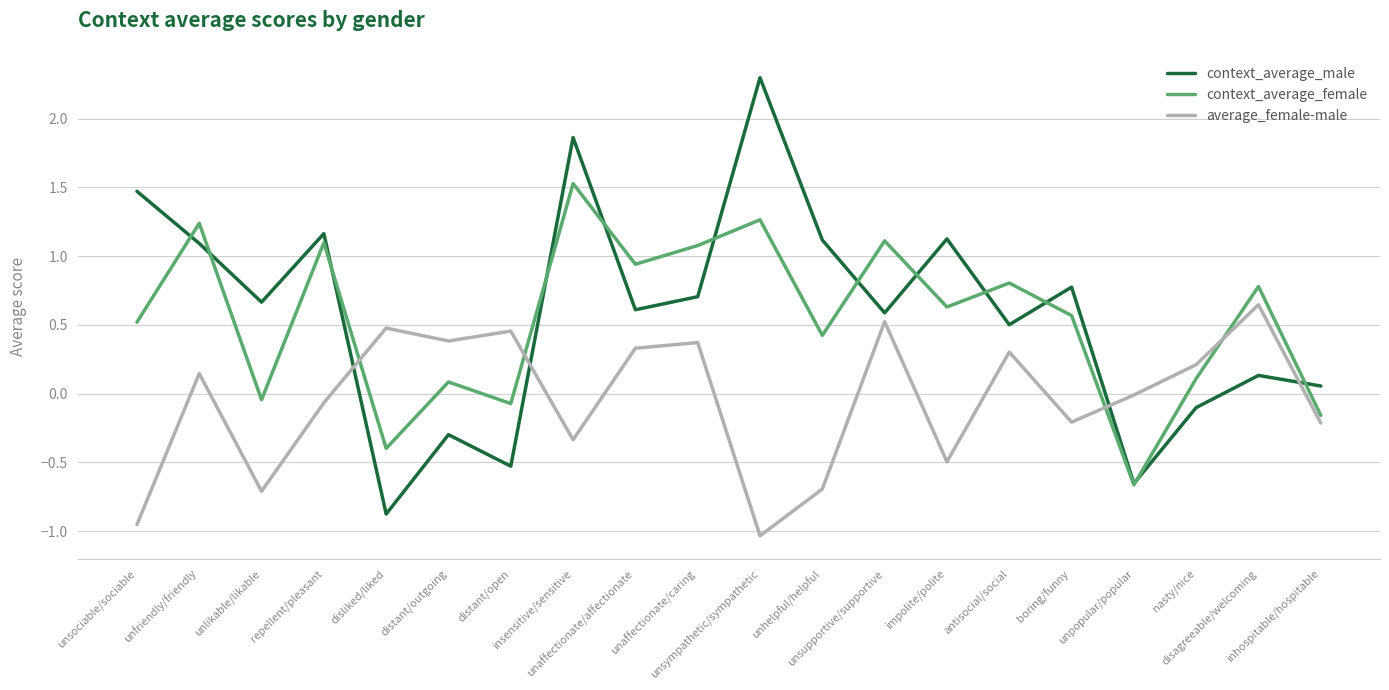

Which series has the widest spread of values?

context_average_male